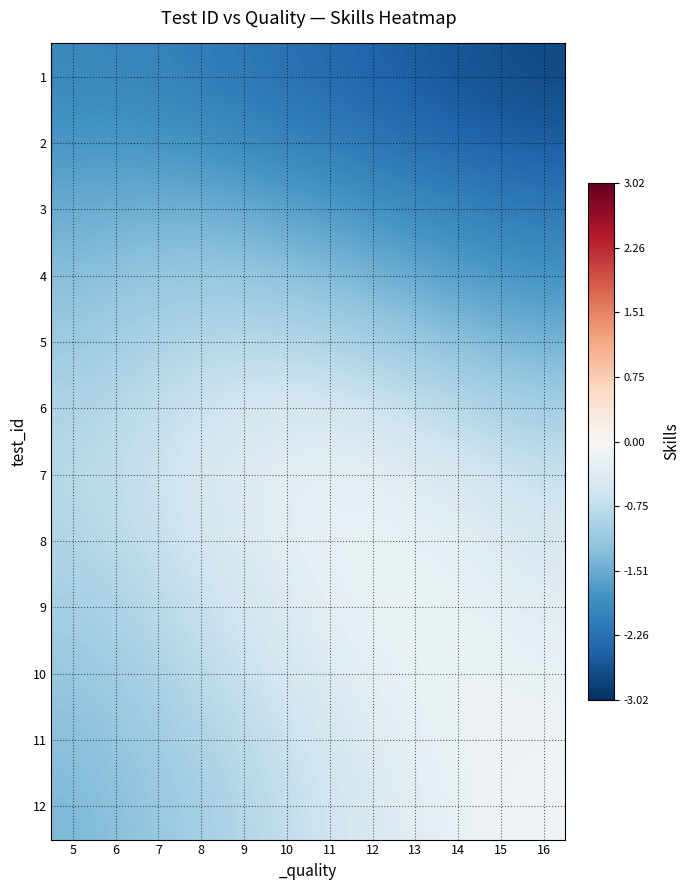

Rank the series at 6 from lowest to highest value.

1, 2, 3, 12, 4, 11, 10, 5, 9, 6, 8, 7